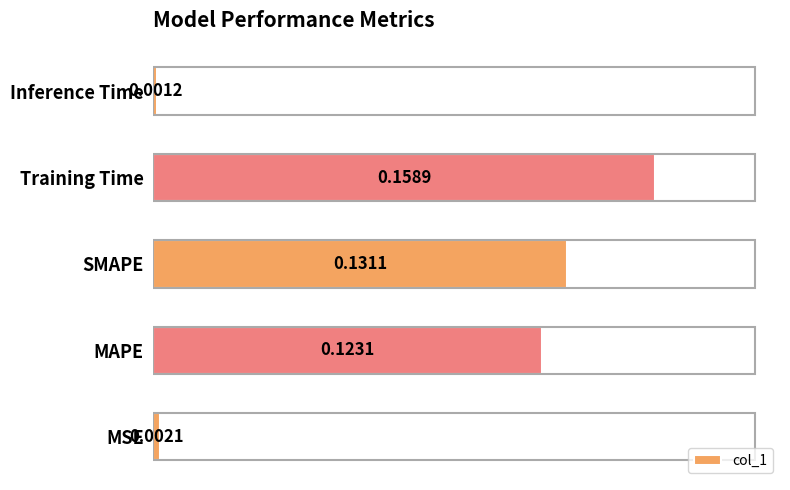

Between SMAPE and MSE, which is larger?

SMAPE